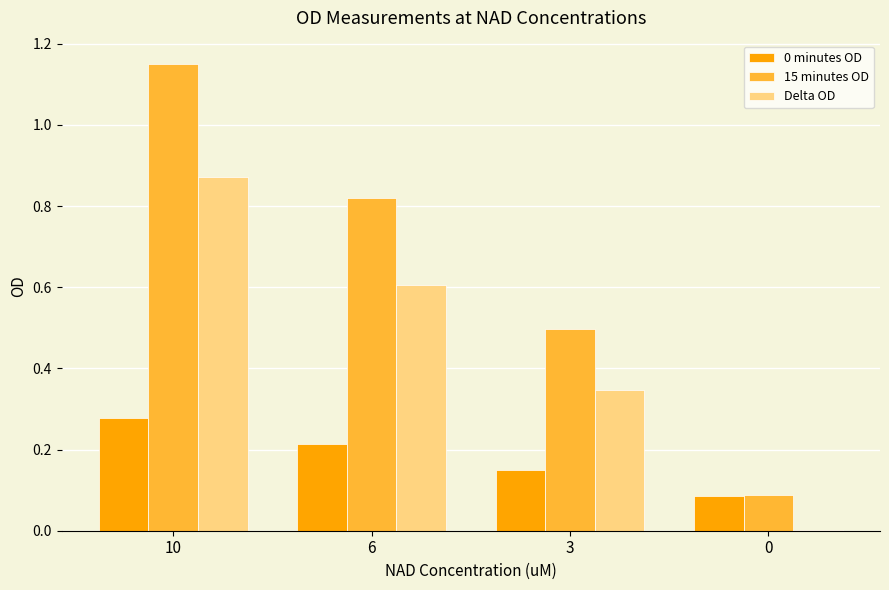

Which series has the largest total across all categories?

15 minutes OD